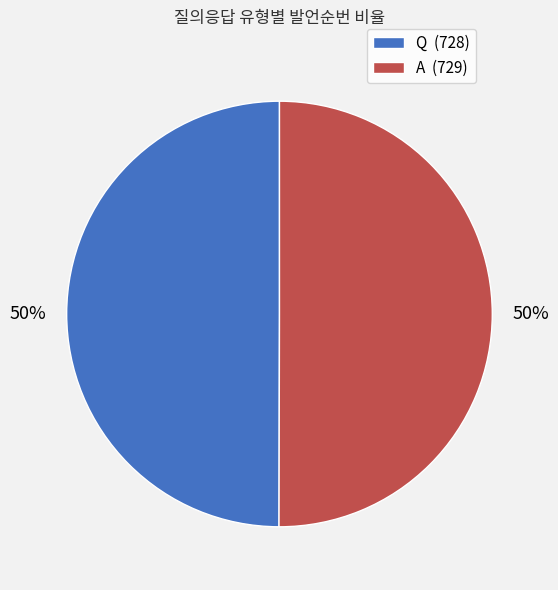

To the nearest percent, what percentage of the pie is Q?

50%